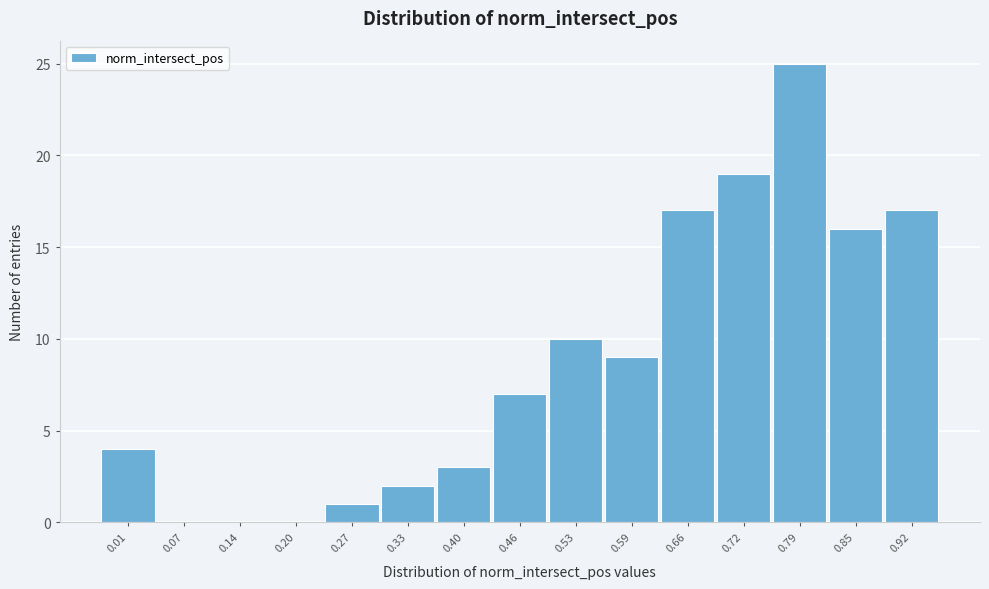

Reading left to right, list all the values displayed in this chart.

0.01=4	0.07=0	0.14=0	0.20=0	0.27=1	0.33=2	0.40=3	0.46=7	0.53=10	0.59=9	0.66=17	0.72=19	0.79=25	0.85=16	0.92=17